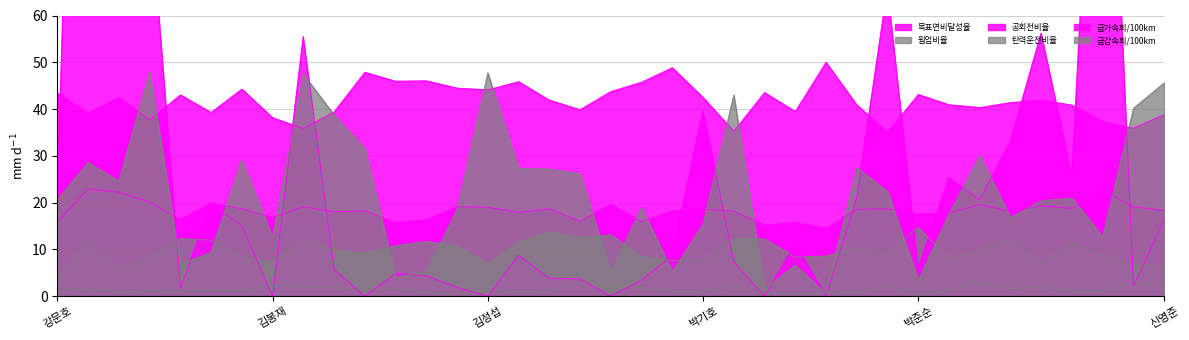

What value does the 급감속회/100km series have at 김봉재?

12.6